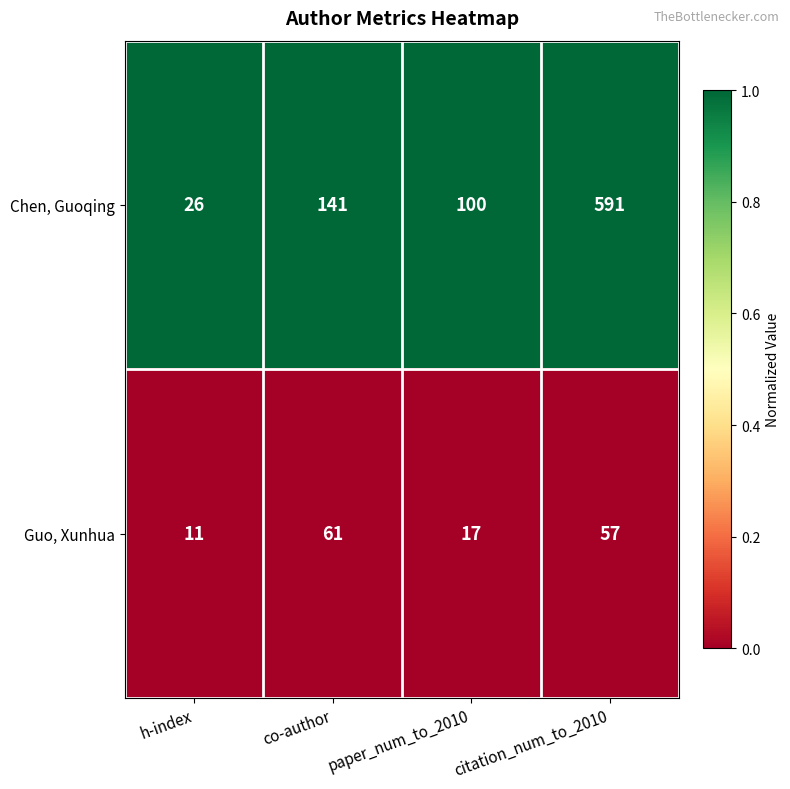

List the series in order of their peak value, highest first.

Chen, Guoqing, Guo, Xunhua